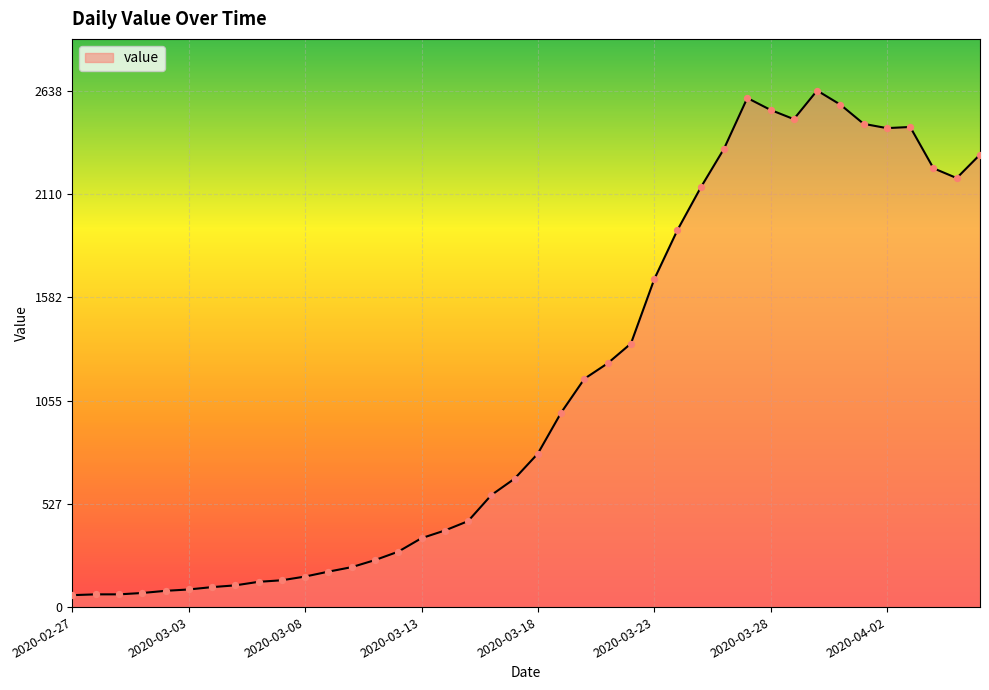

What is the smallest value displayed?

61